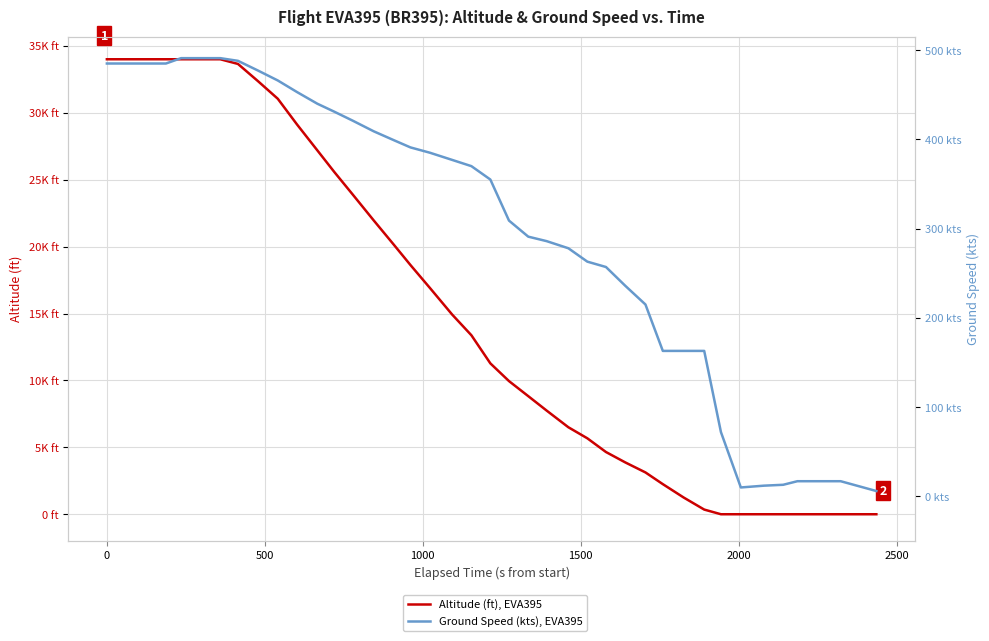

What is the difference between the maximum and minimum values in the Altitude (ft), EVA395 series?

34000